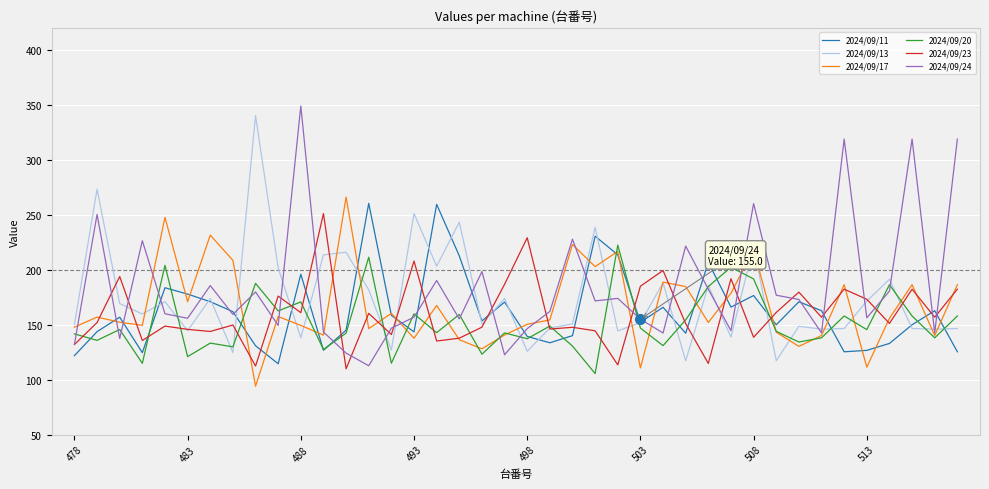

What is the lowest value of the 2024/09/20 series?

105.5